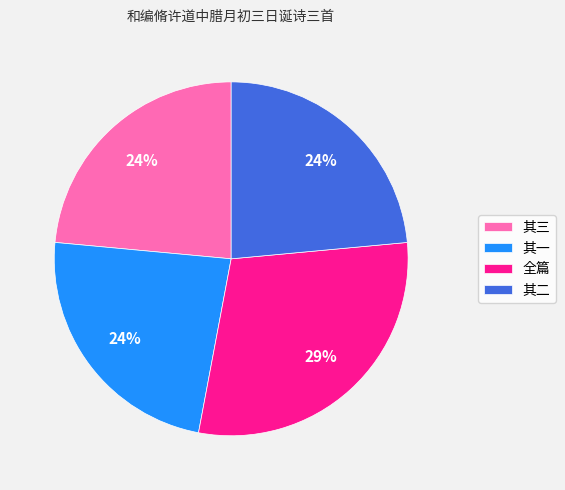

To the nearest percent, what is the average slice percentage?

25%